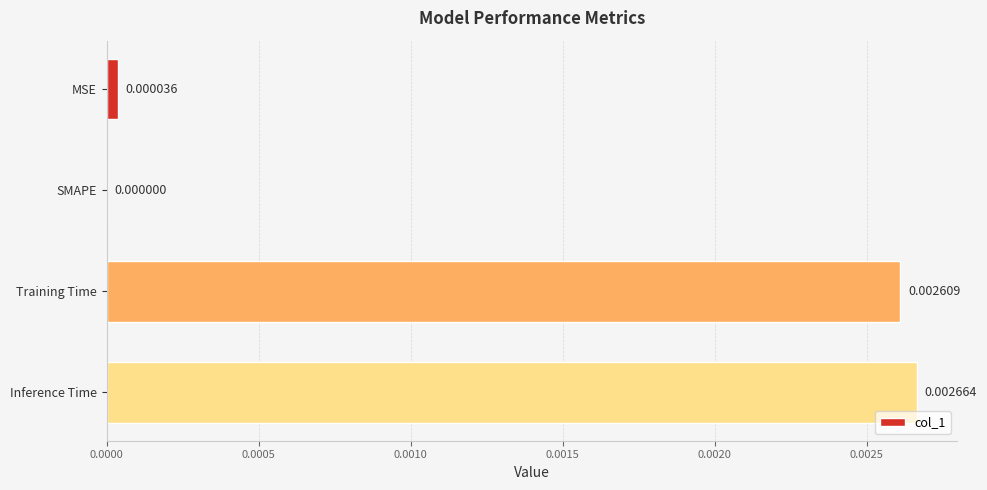

How many values exceed 0?

3